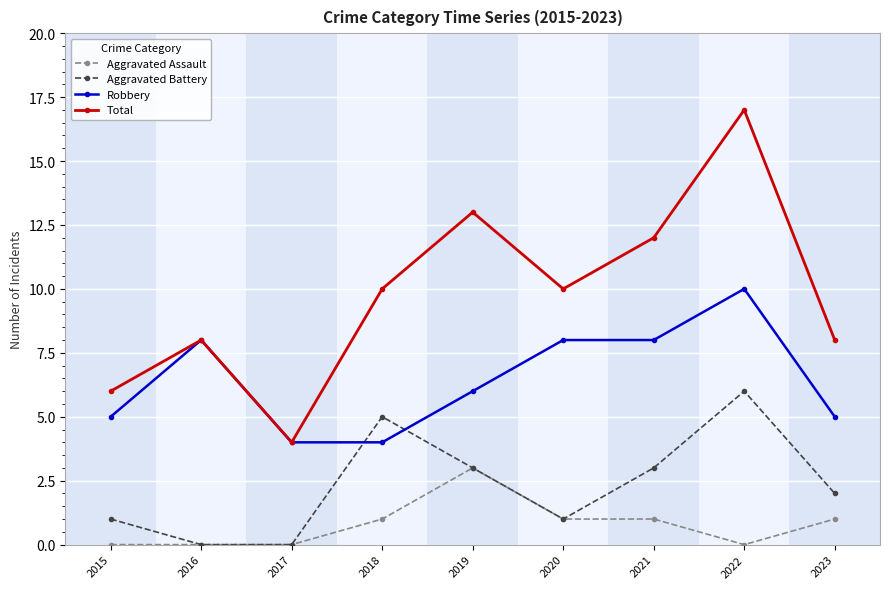

What are all the series names shown in the legend?

Aggravated Assault, Aggravated Battery, Robbery, Total